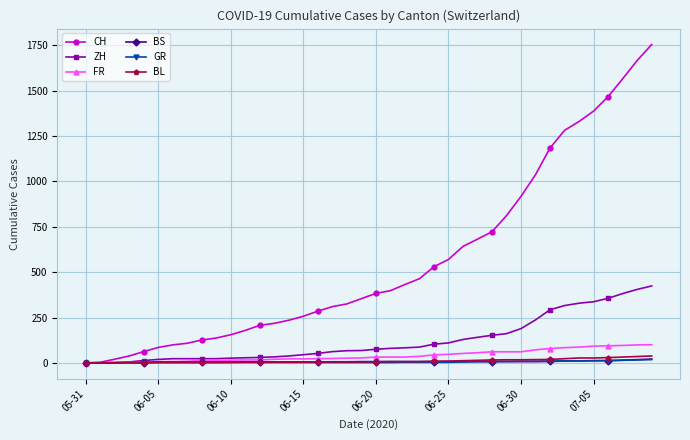

Which series has the largest range (max minus min)?

CH